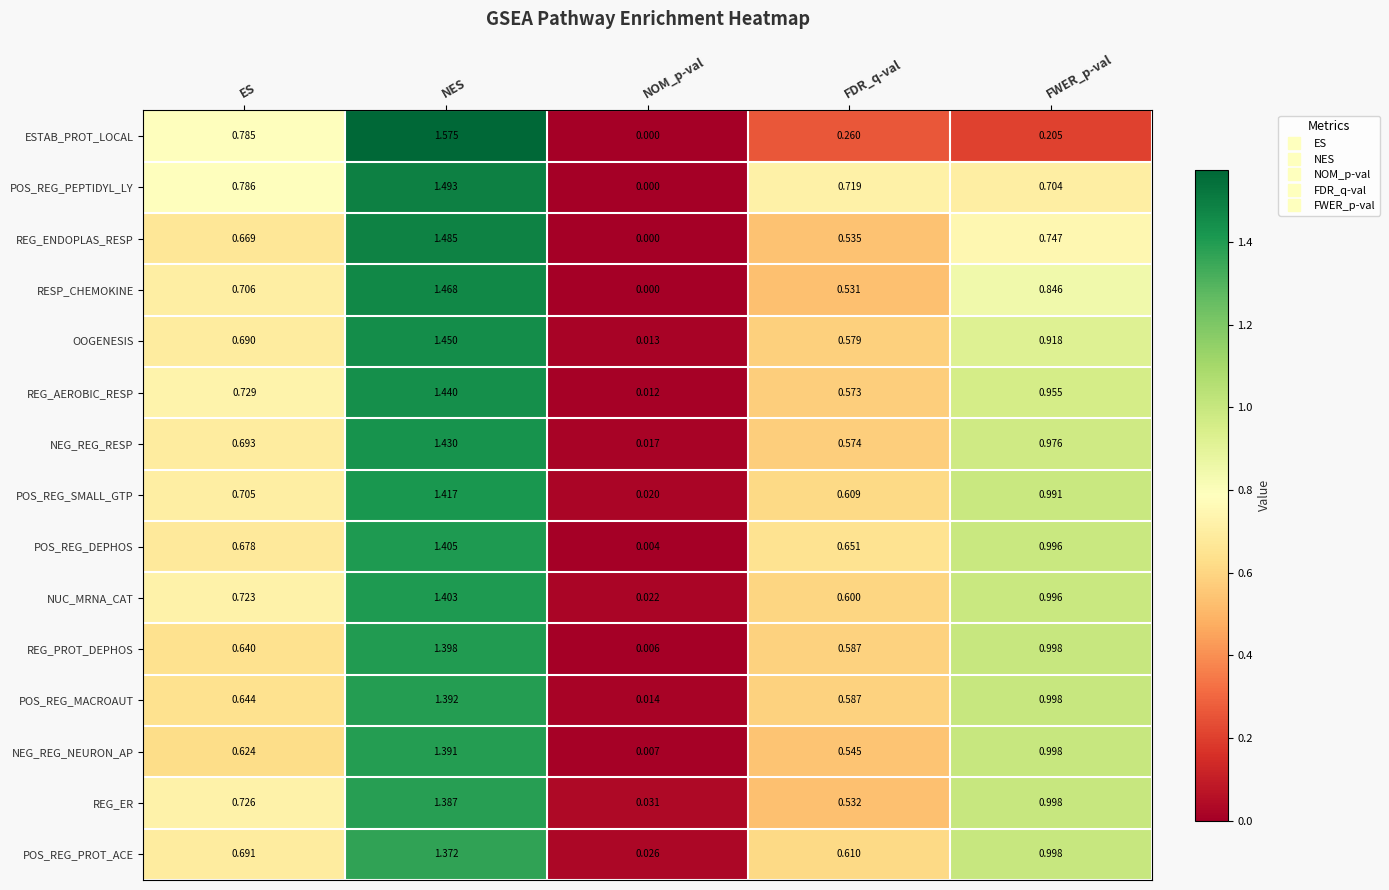

Which category has the lowest value across all series?

NOM_p-val